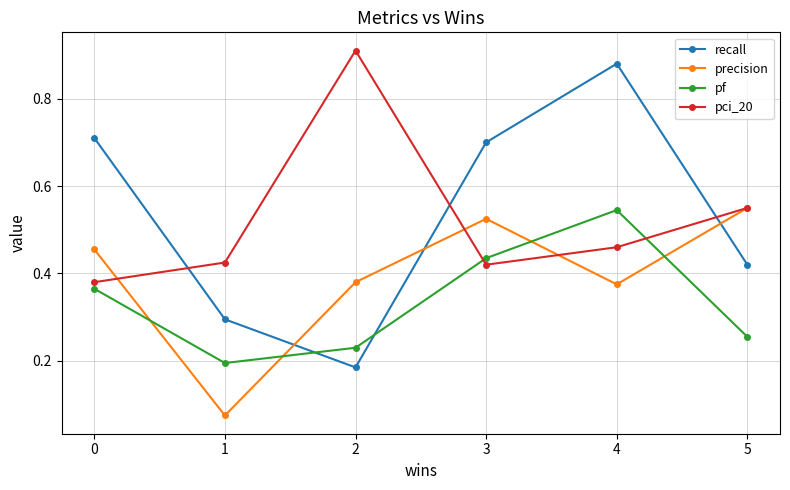

Which series has the widest spread of values?

recall